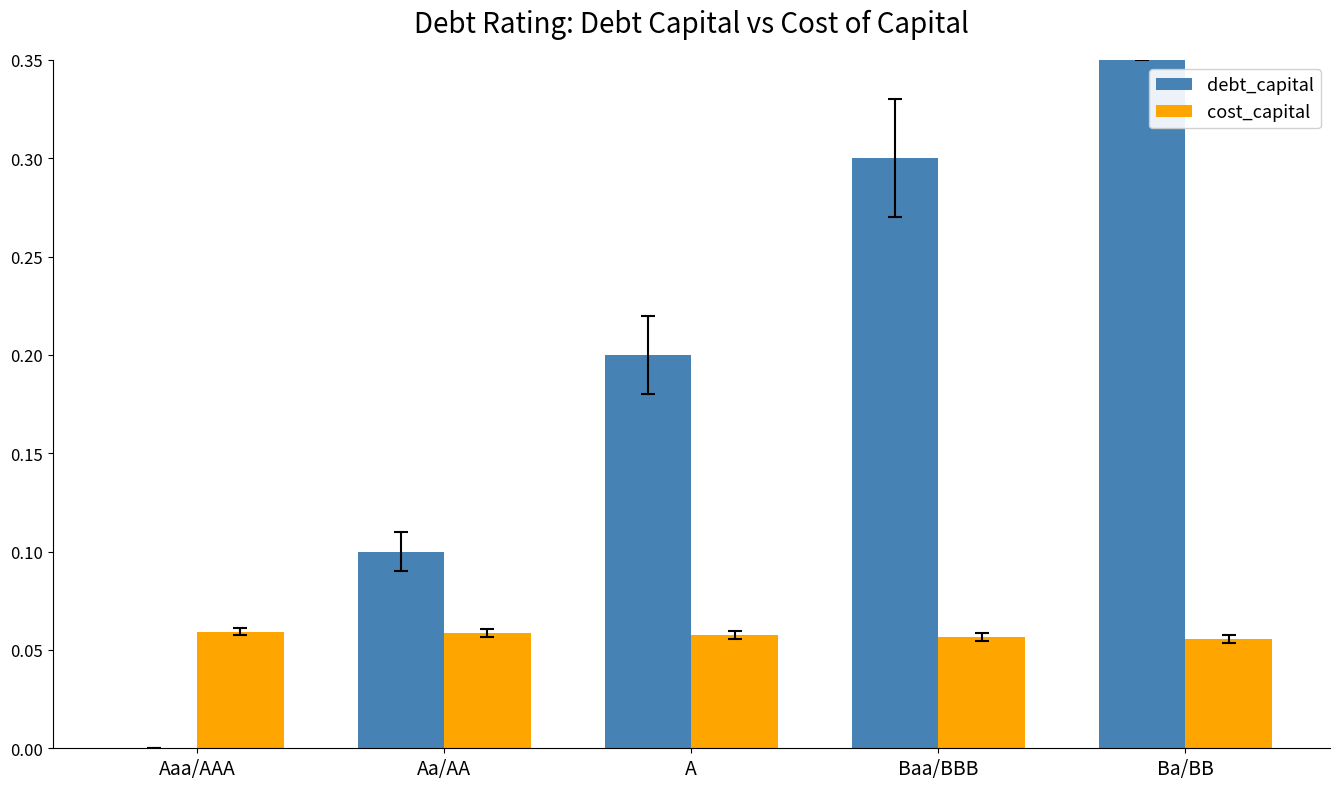

Which category has the highest value in the debt_capital series?

Ba/BB